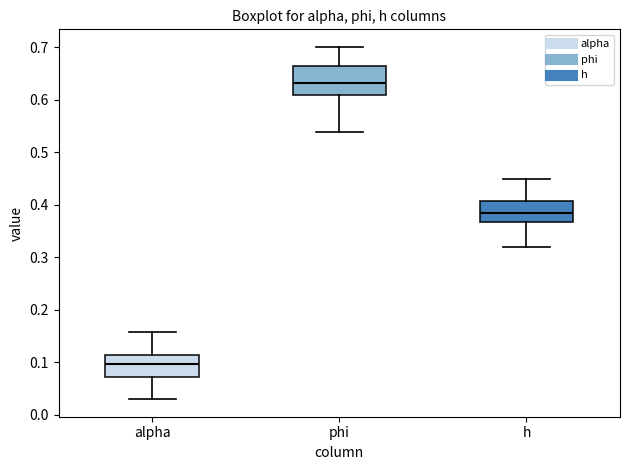

Which box's median line is the highest?

phi